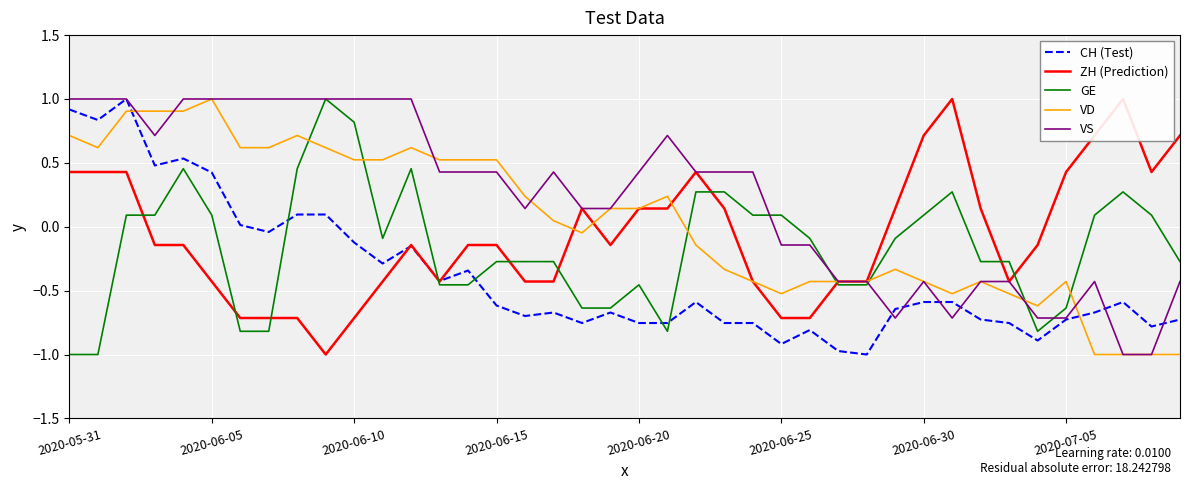

Is the value of CH (Test) at 11 greater than the value of ZH (Prediction) at 26?

Yes